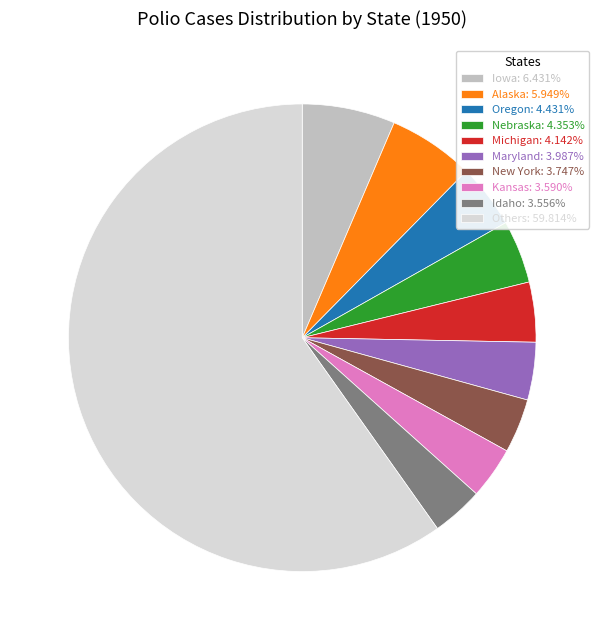

Is the sum of New York: 3.747% and Kansas: 3.590% greater than half?

No